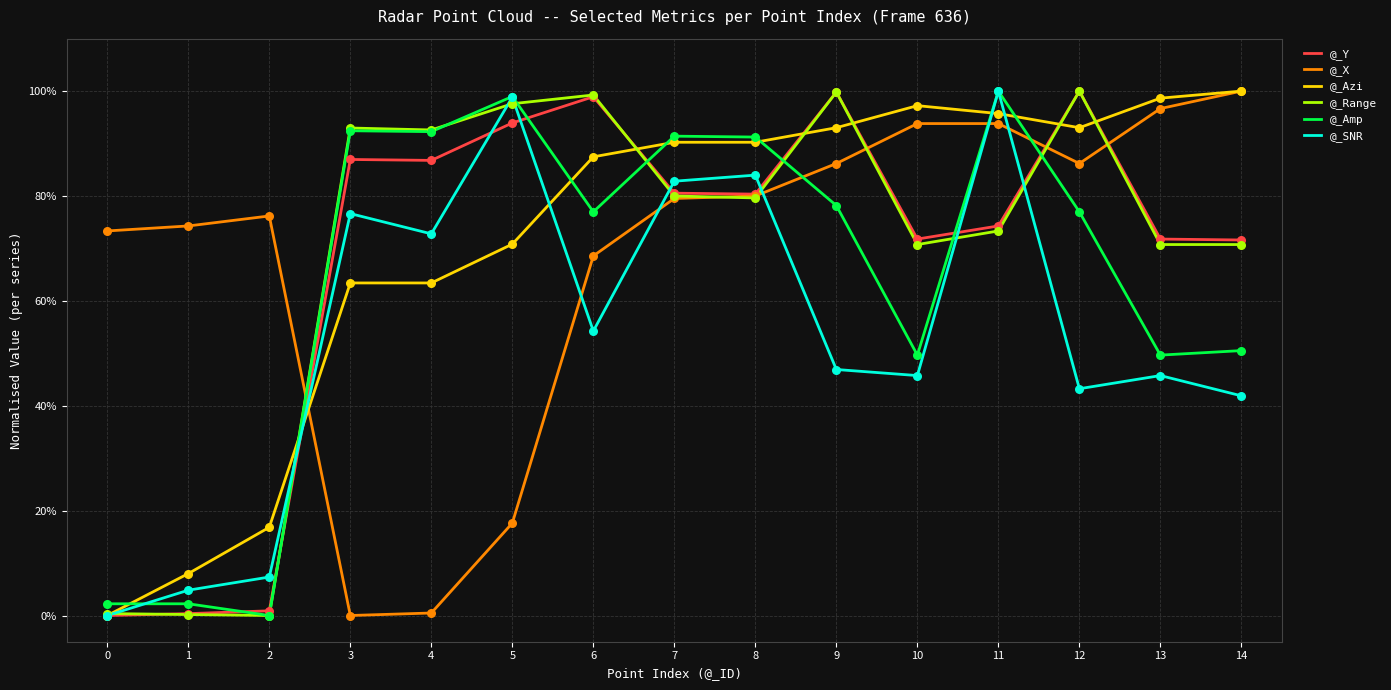

Is this an area chart (filled region under the line)?

No